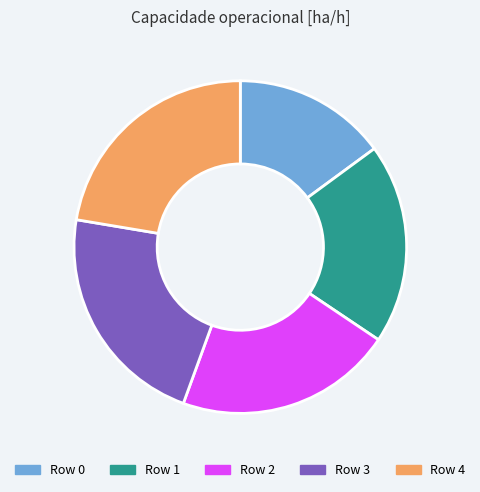

Does Row 3 account for over 50% of the chart?

No